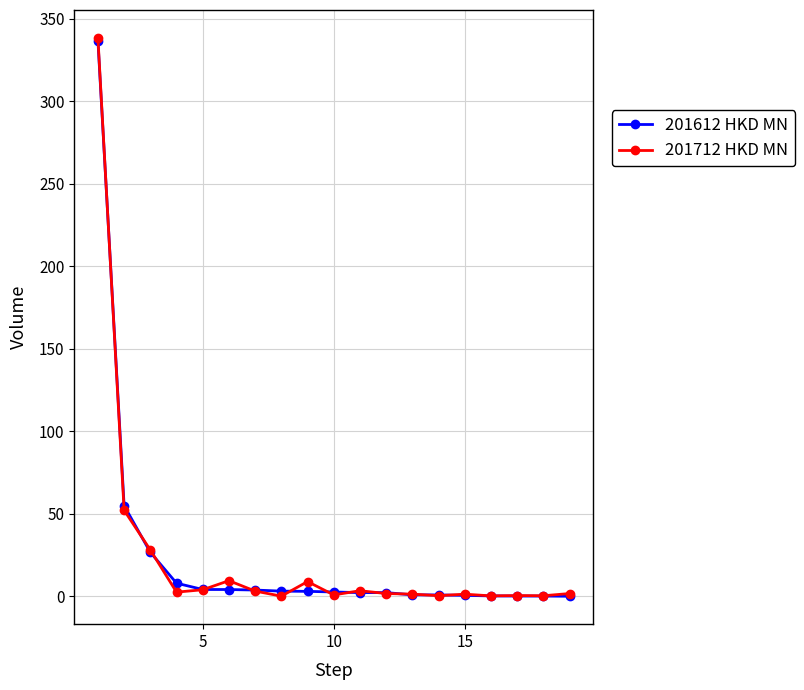

What is the maximum value shown in the chart?

338.3